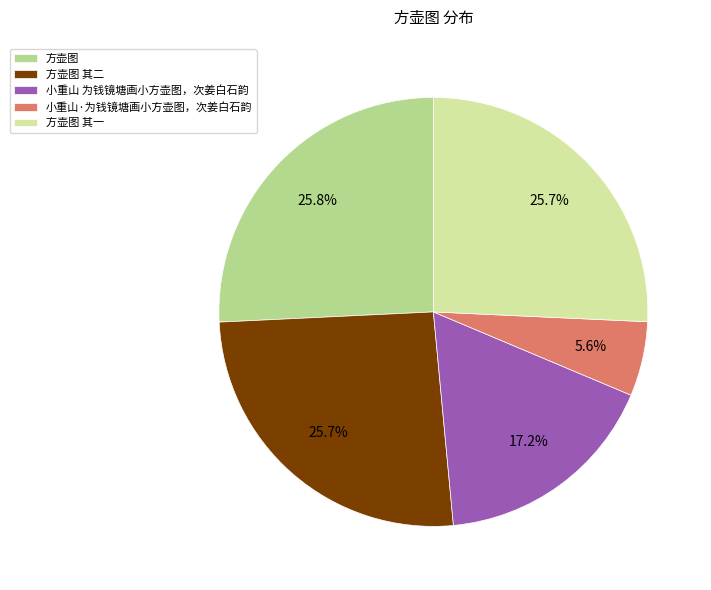

Which slice is the smallest?

小重山·为钱镜塘画小方壶图，次姜白石韵